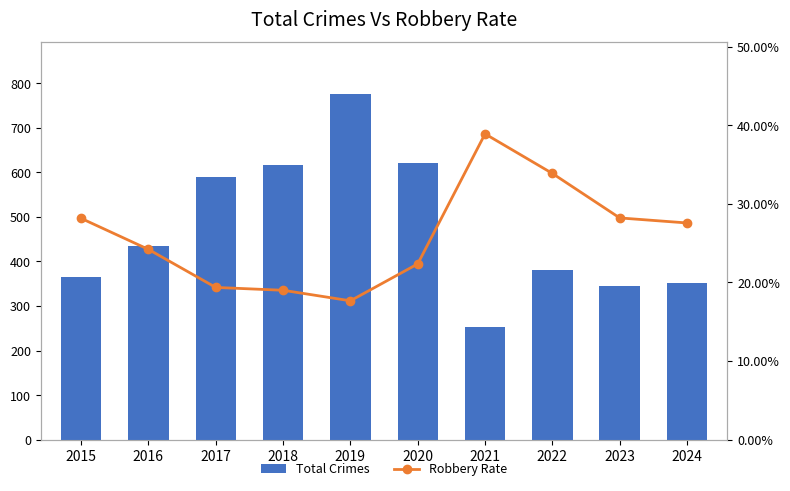

What is the average value of the Total Crimes series?

473.2